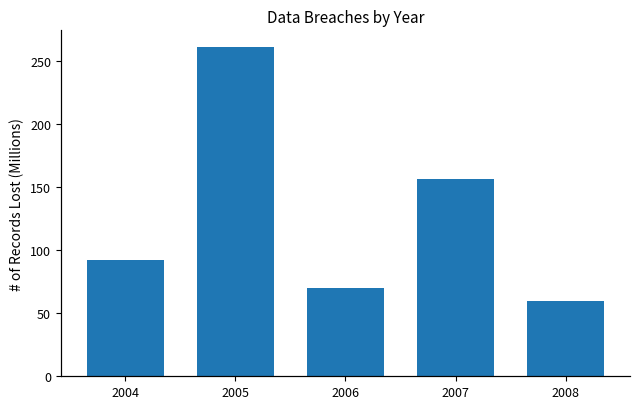

Does the chart contain stacked bars?

No